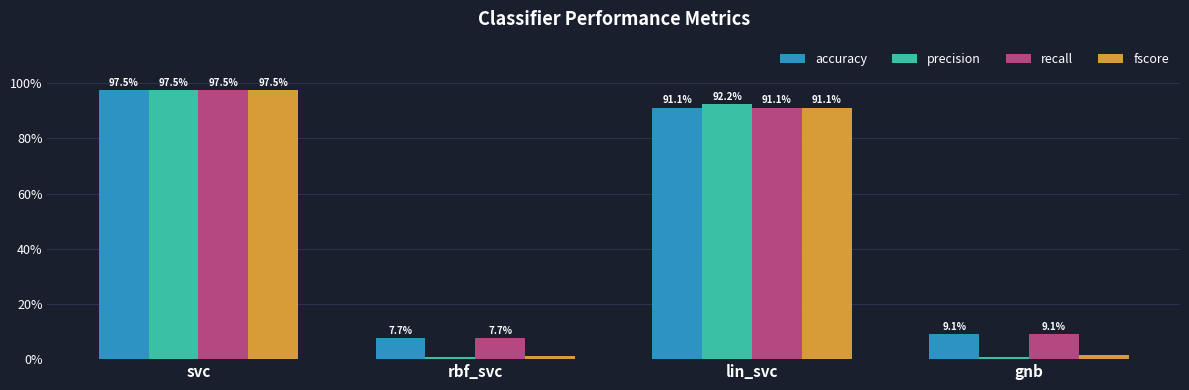

Where is recall nearest to the value 0?

rbf_svc